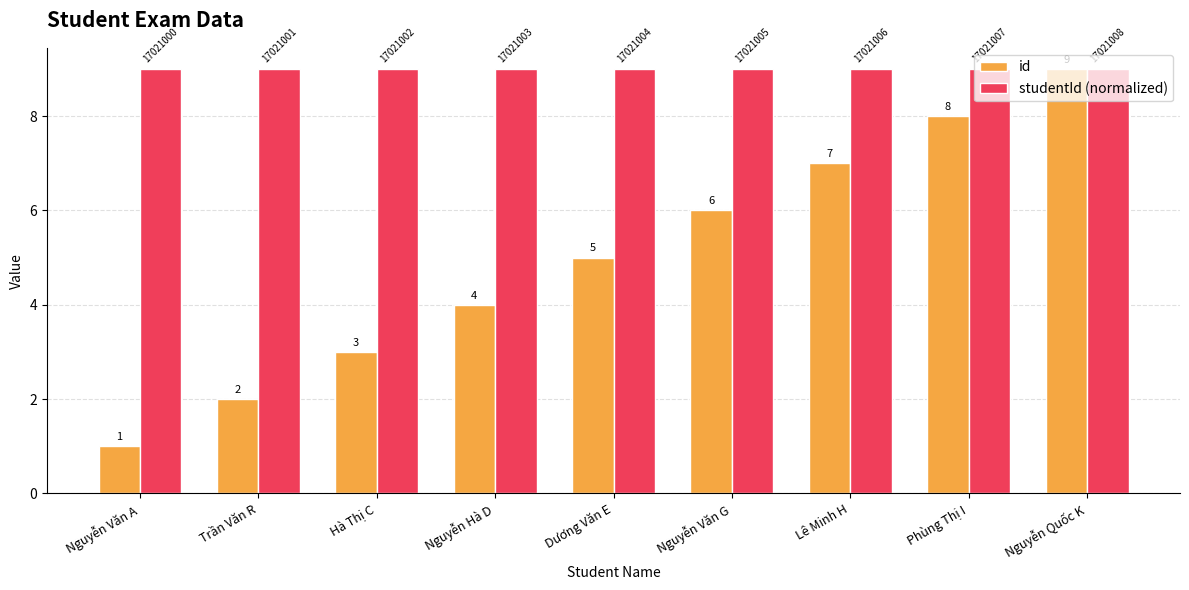

Between Nguyễn Văn A and Lê Minh H, which series saw the biggest shift?

id